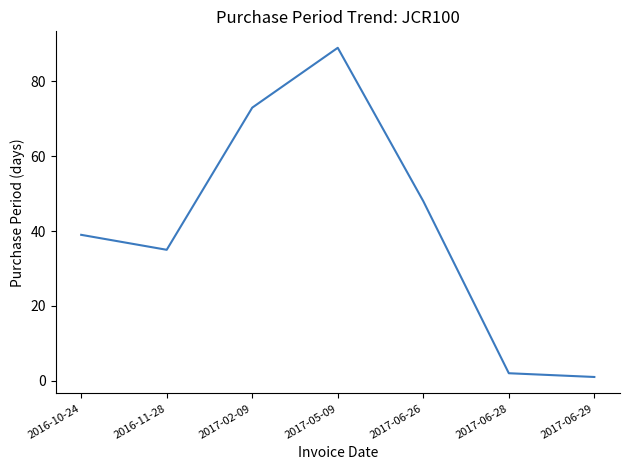

What position from the right is 2017-02-09?

5